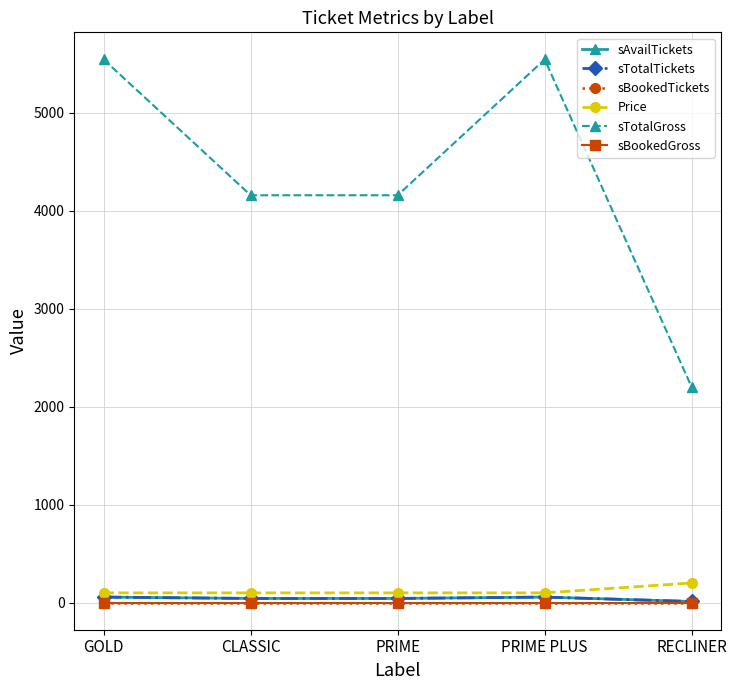

True or false: sBookedGross has more than 0 points higher than both neighbors.

False